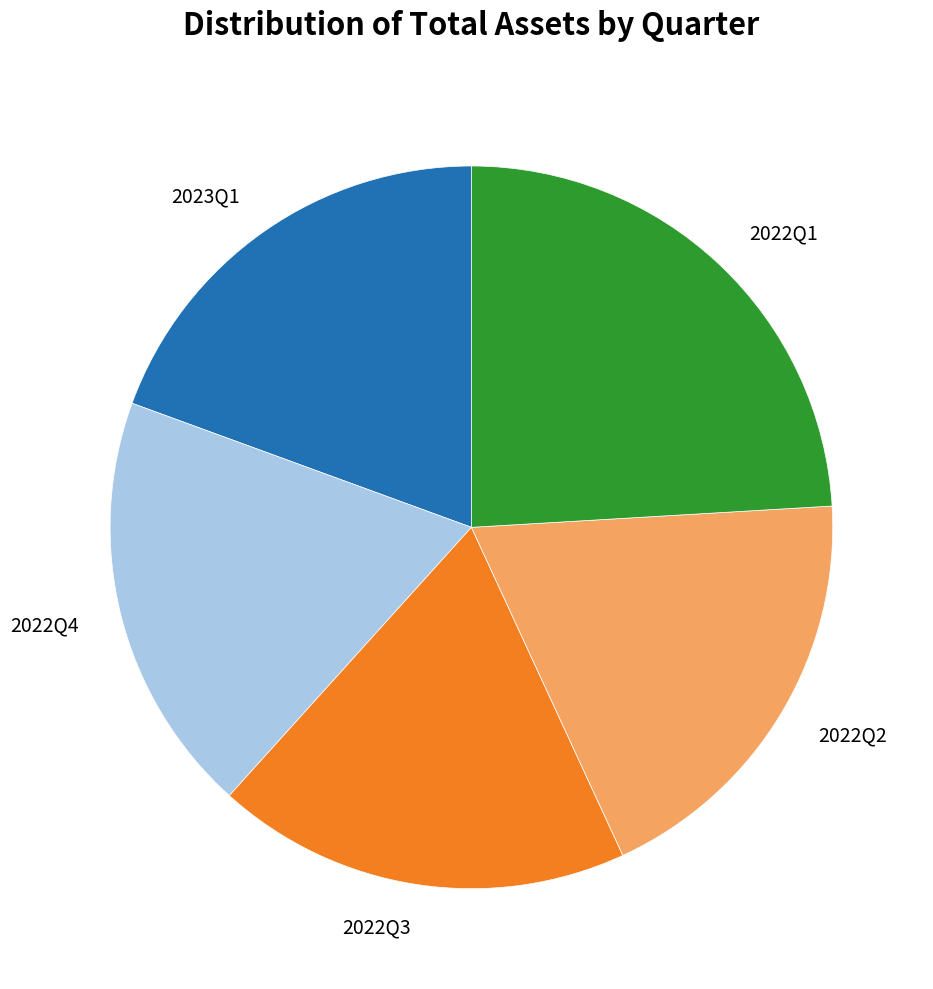

The 2022Q2 slice represents 33% of the pie. True or false?

False